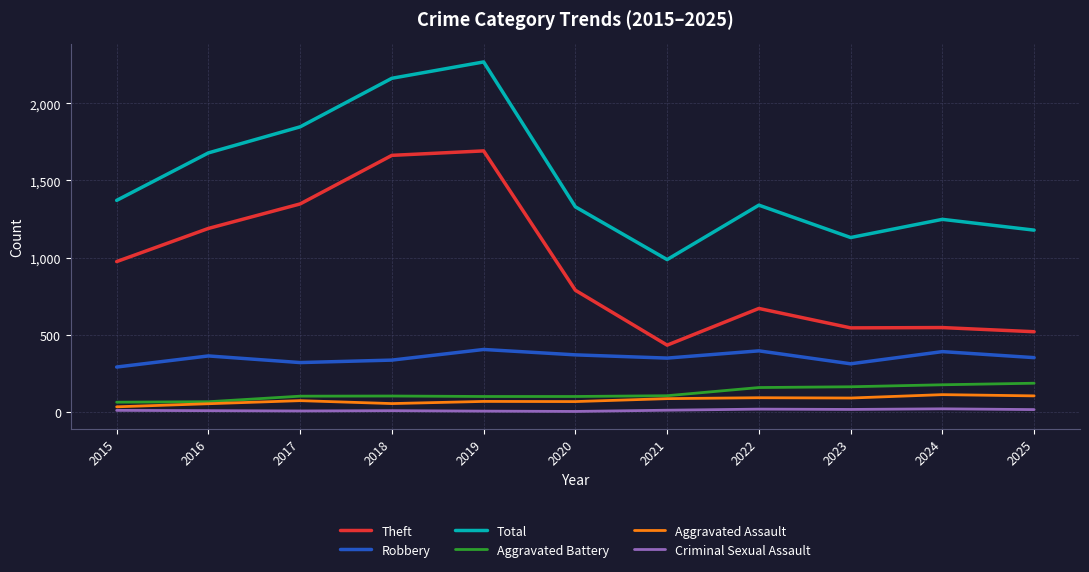

What is the maximum value shown in the chart?

2269